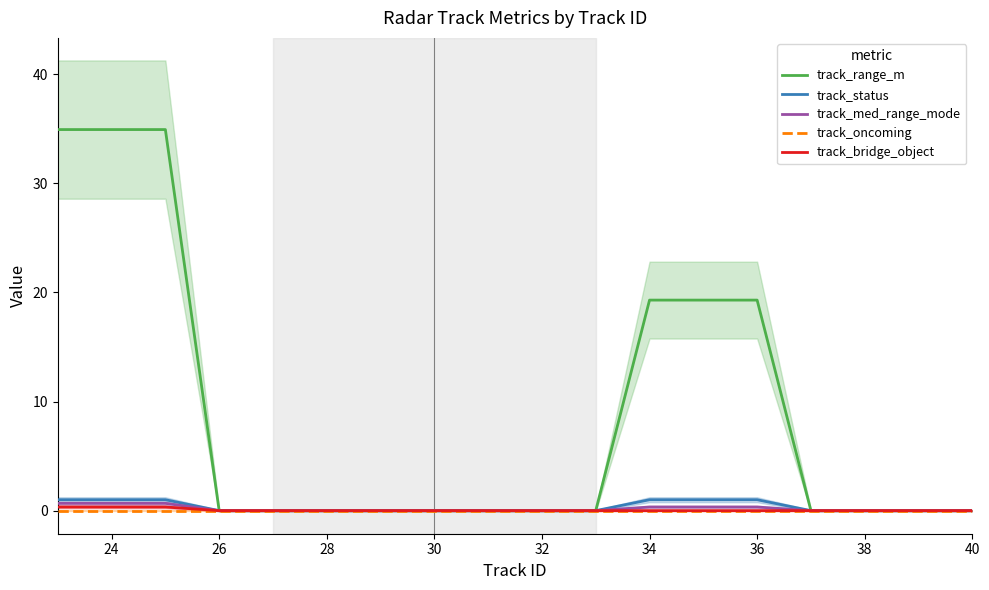

How many values in track_med_range_mode are above zero?

6